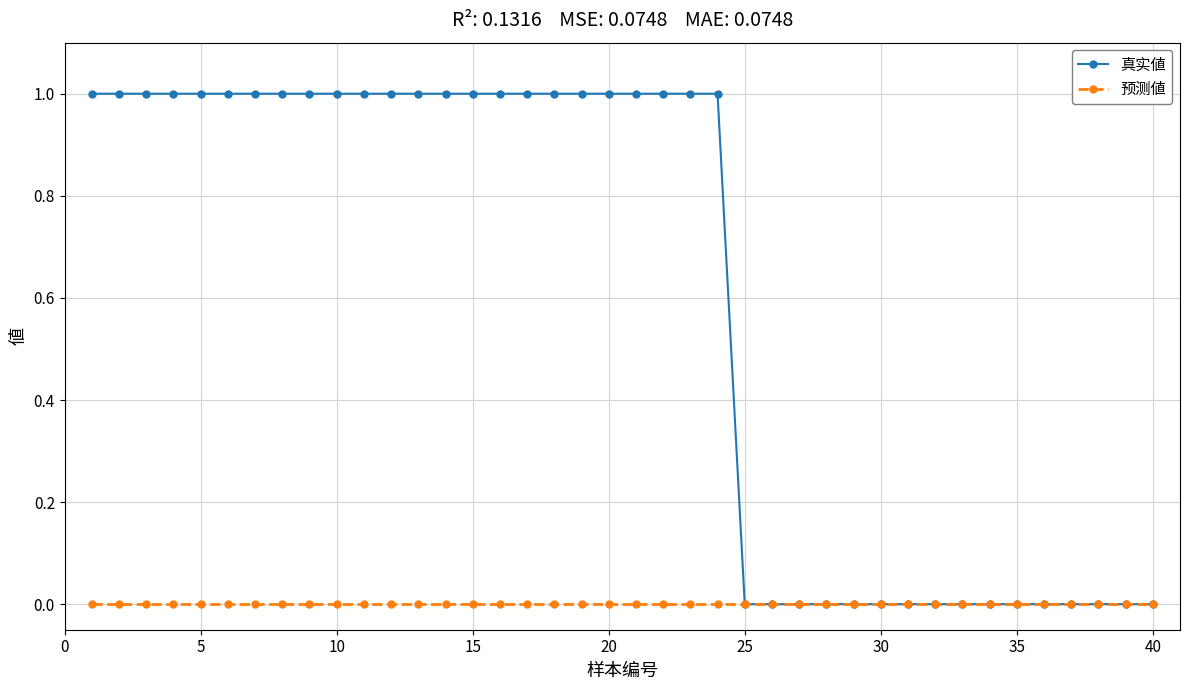

How many data points does each series have?

40